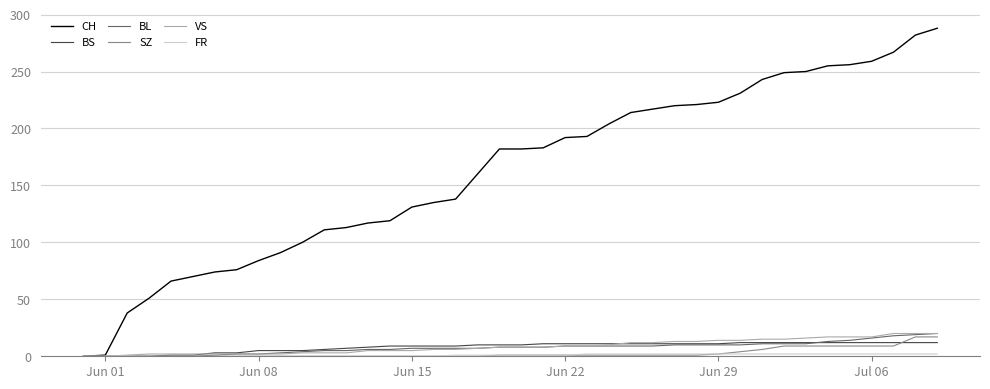

At how many categories does at least one series exceed 95?

30